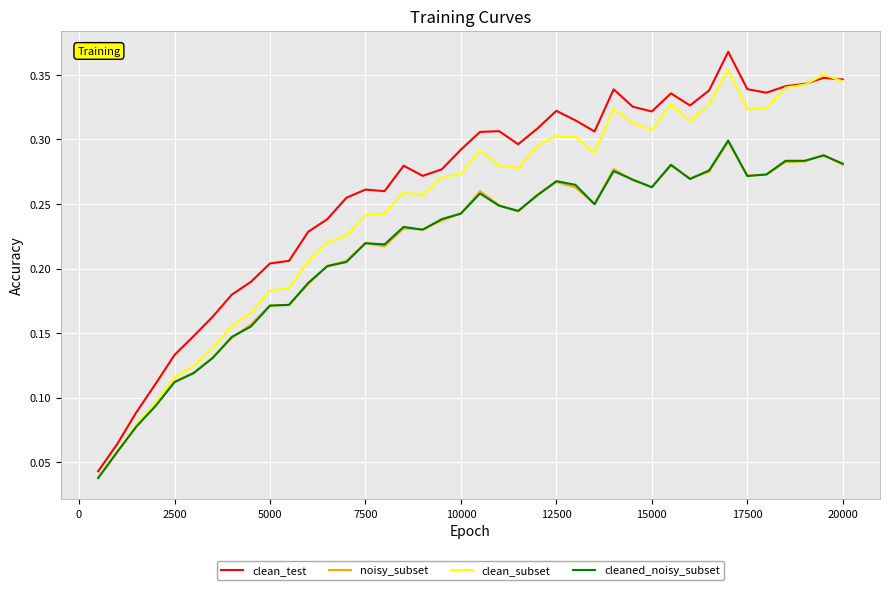

Which series has the largest total across all categories?

clean_test